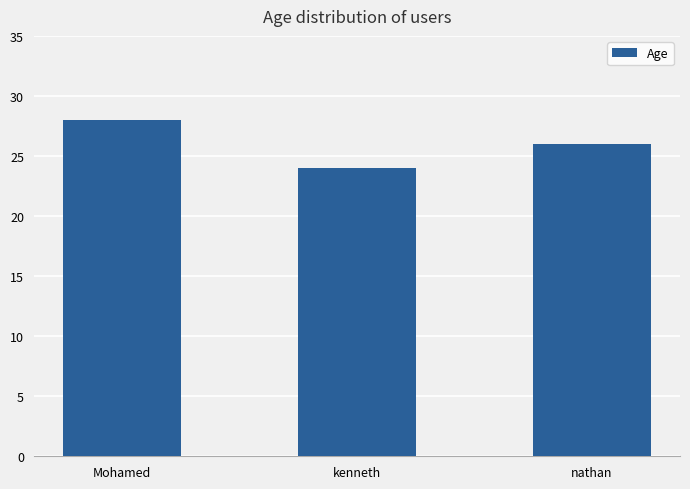

What is the average value?

26